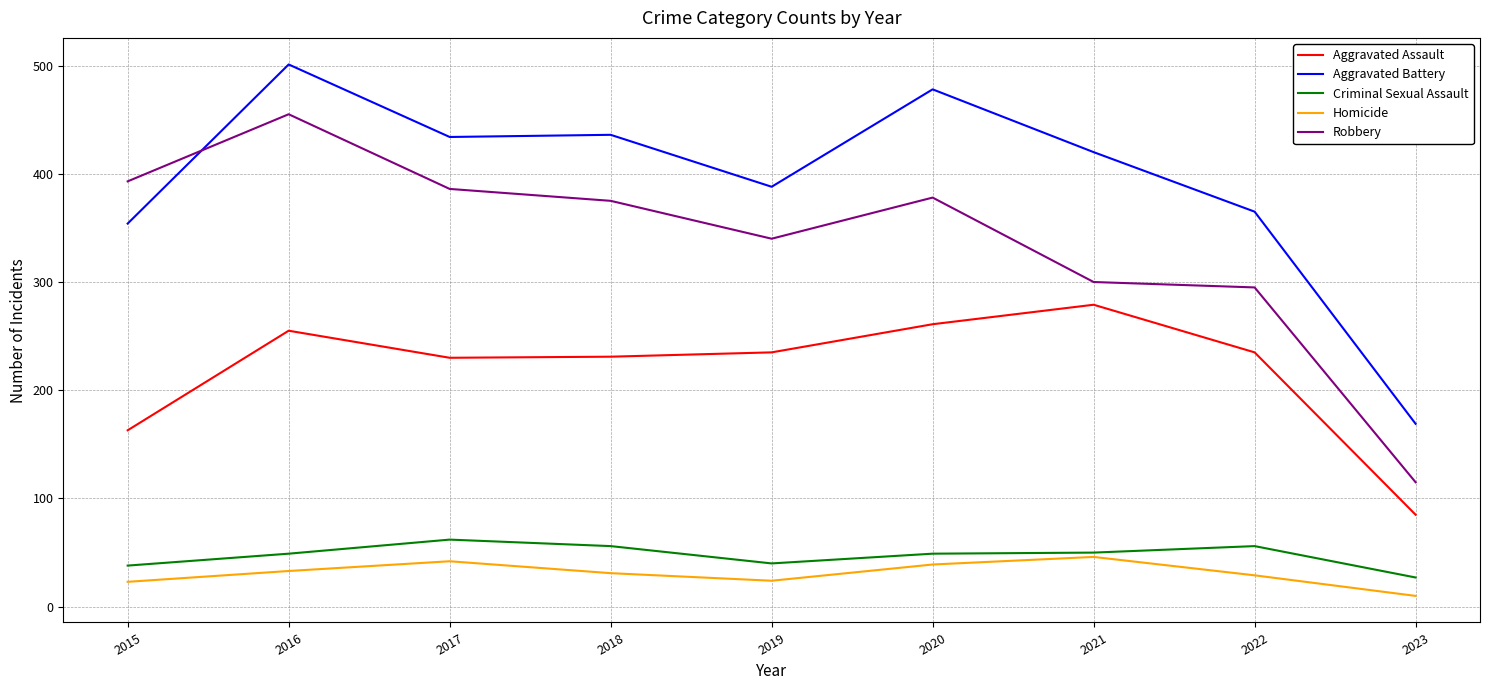

What are all the series names shown in the legend?

Aggravated Assault, Aggravated Battery, Criminal Sexual Assault, Homicide, Robbery